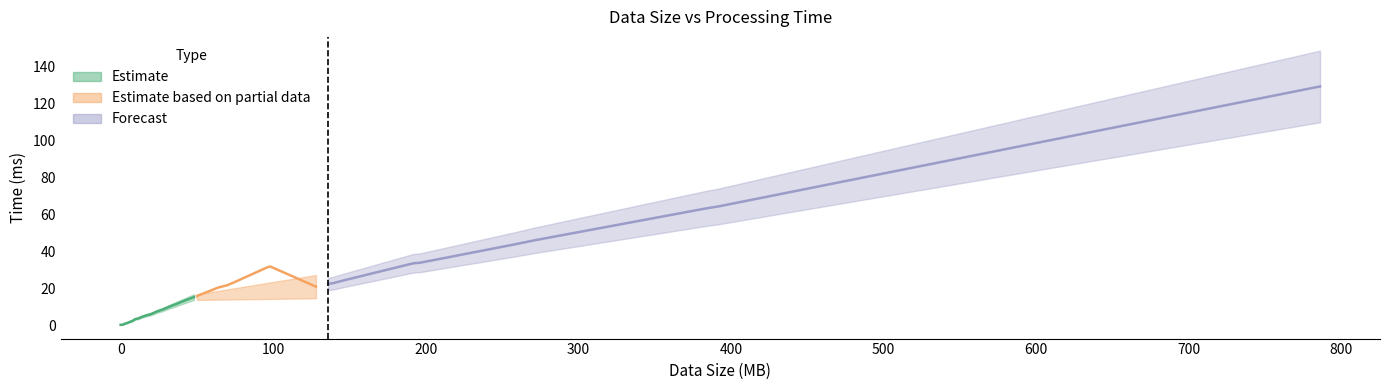

The chart shows a value of 10.3 at 72. True or false?

False